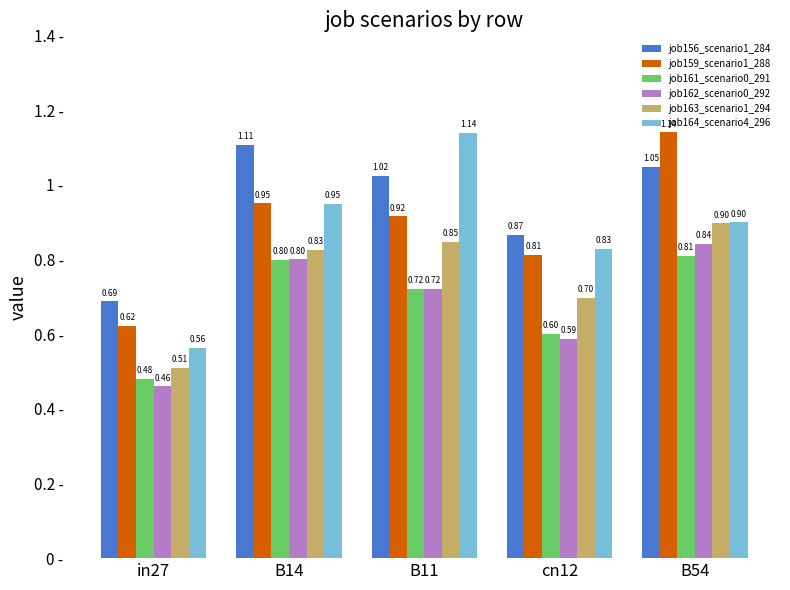

Where does the job156_scenario1_284 series first go above 1?

B14